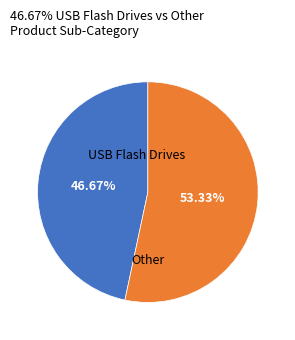

Is the sum of USB Flash Drives and Other greater than half?

Yes